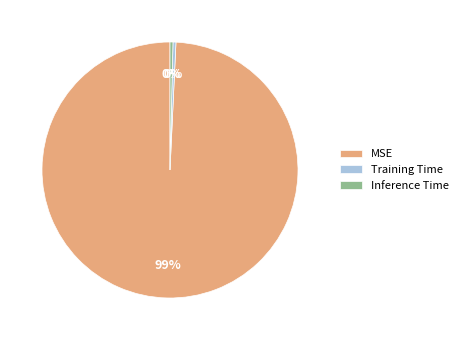

To the nearest percent, what is the combined percentage of Inference Time and MSE?

100%